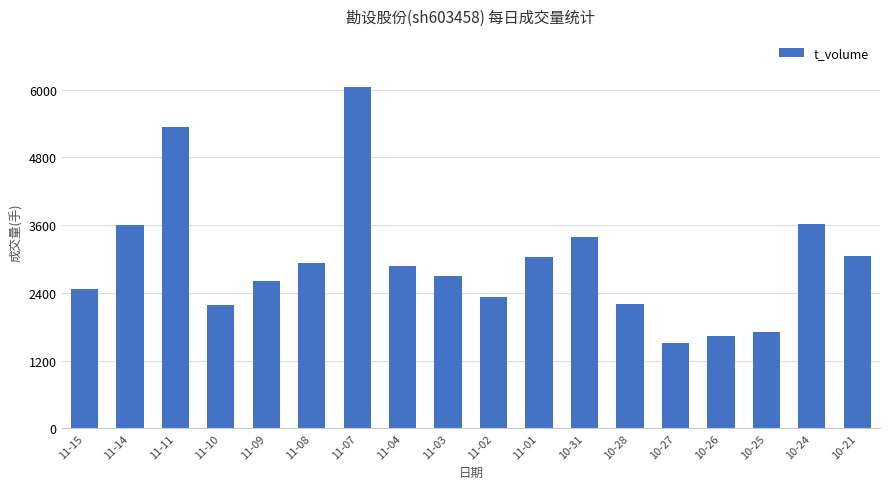

At which category does the chart reach its peak across all series?

11-07